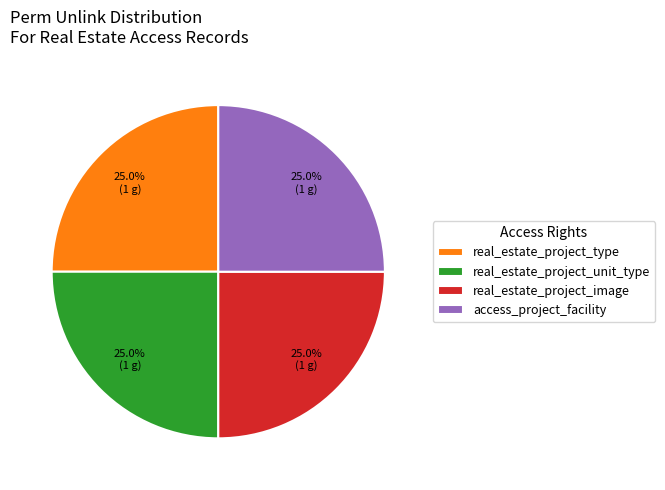

What percentage do real_estate_project_image and access_project_facility together represent?

50.0%